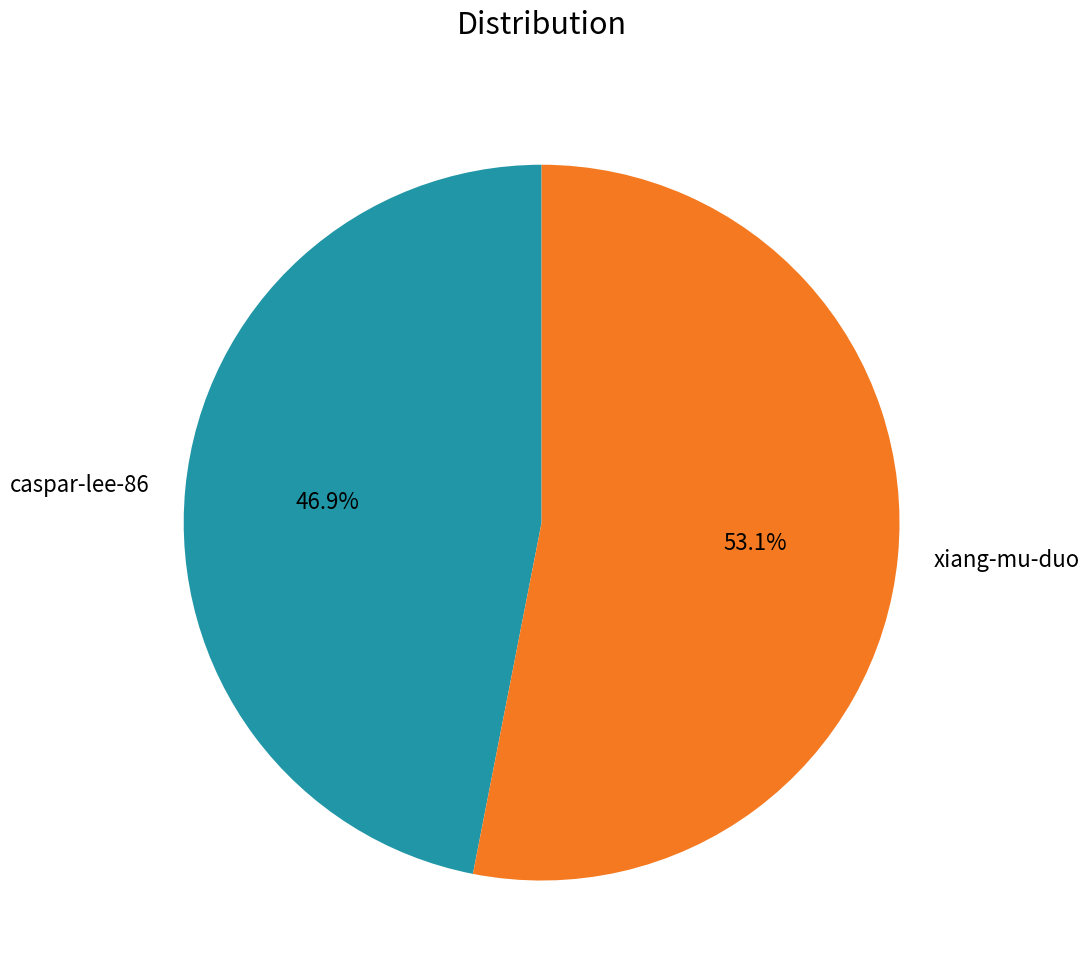

Does any single category account for the majority?

Yes